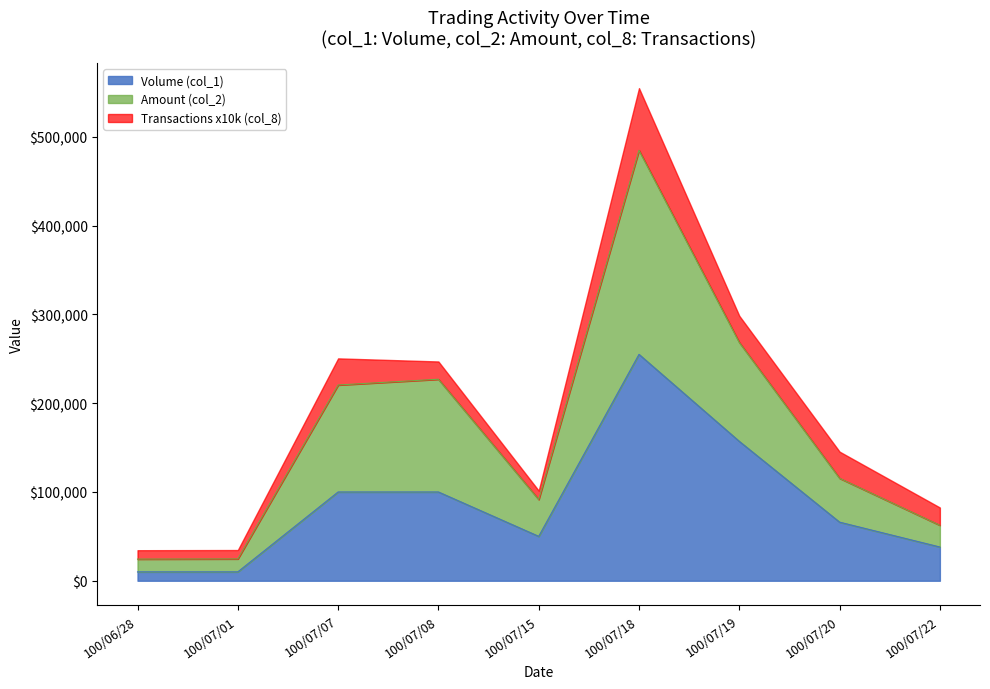

What is the total value across all series at 100/07/19?

298460